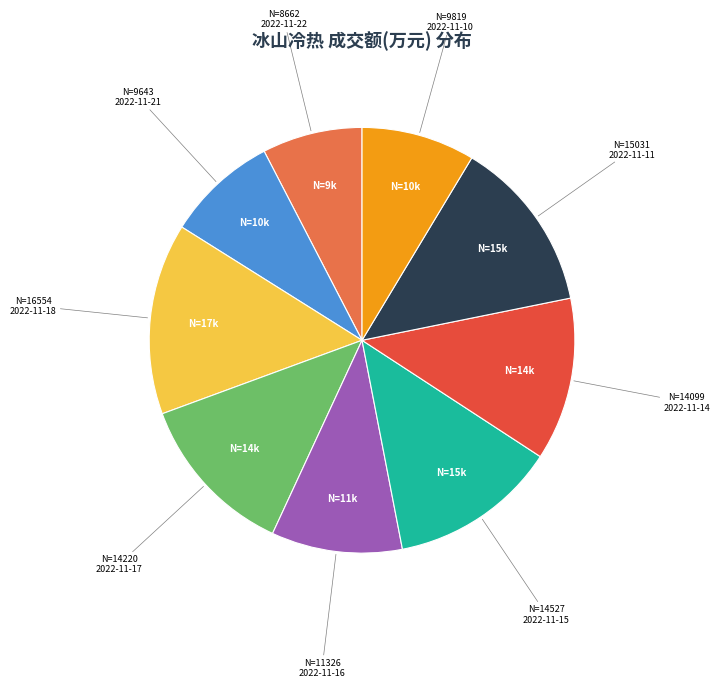

Does any single category account for the majority?

No